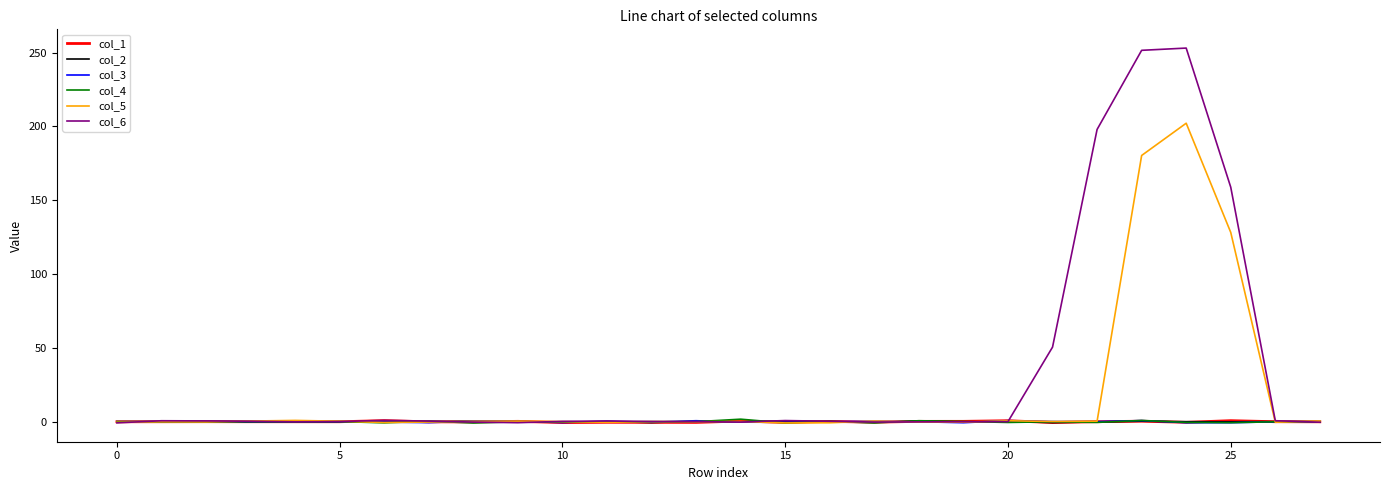

What is the maximum value shown in the chart?

253.1